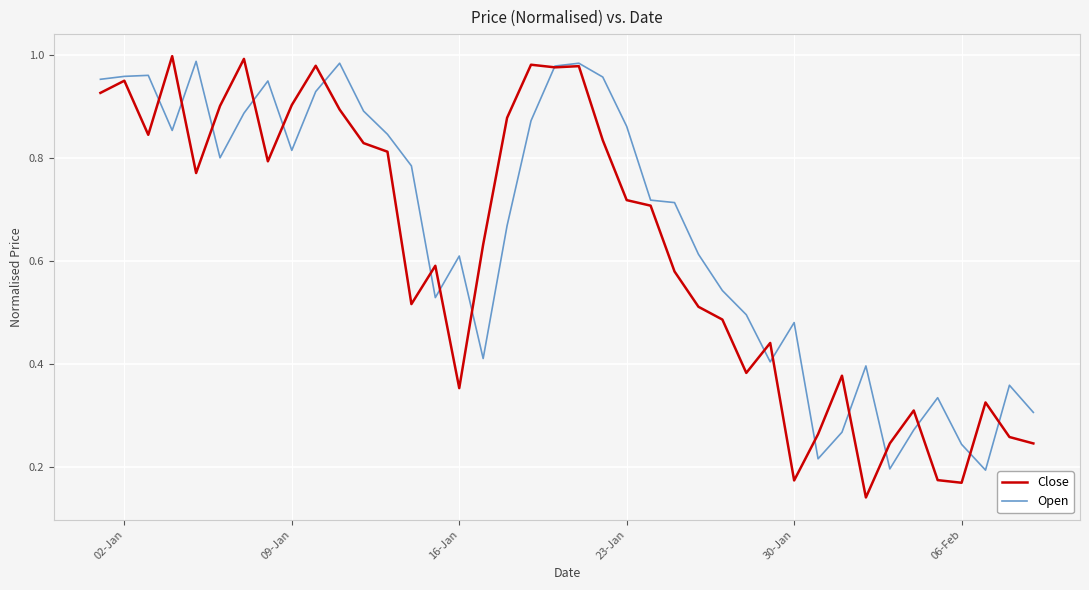

Which series has the widest spread of values?

Close